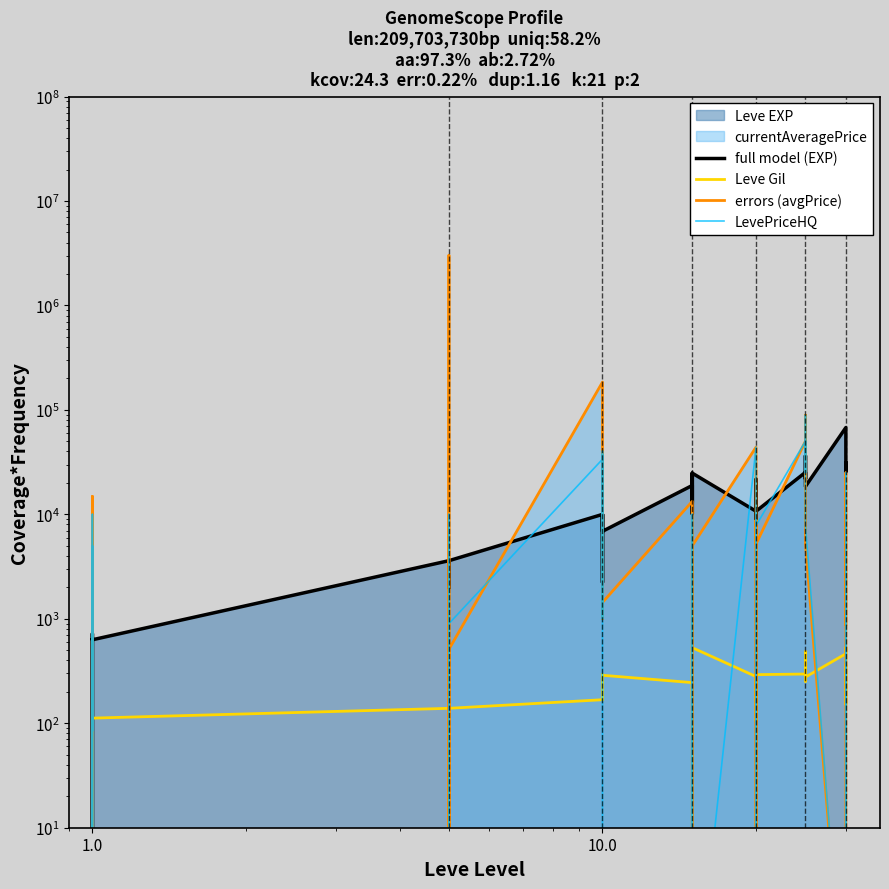

What is the difference between the maximum and second lowest values in the LevePriceHQ series?

88966.6